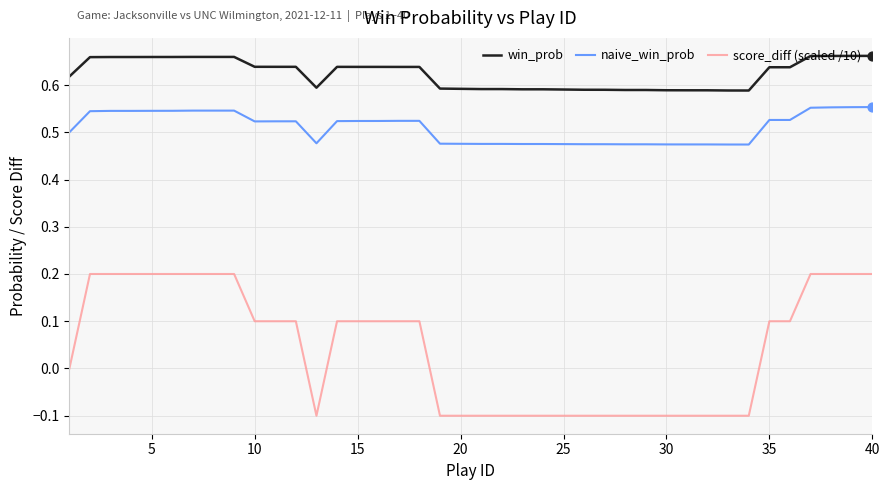

Which series has the largest total across all categories?

win_prob